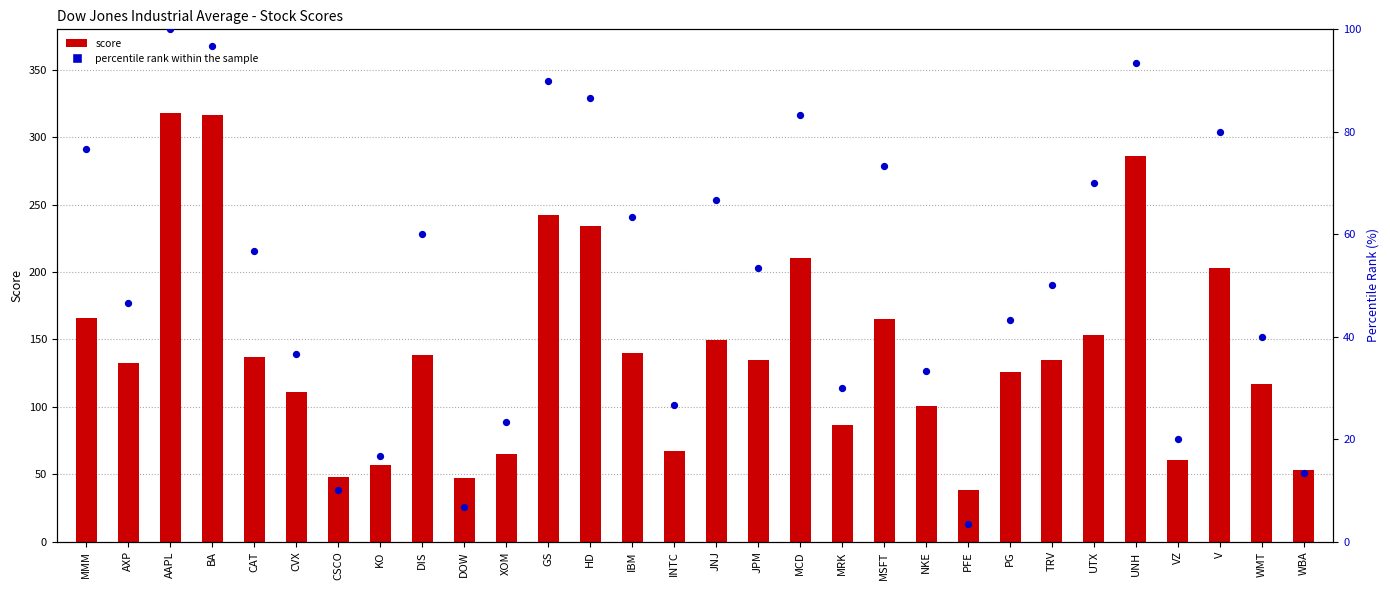

Is the value of score at INTC greater than the value of percentile rank within the sample at CSCO?

Yes